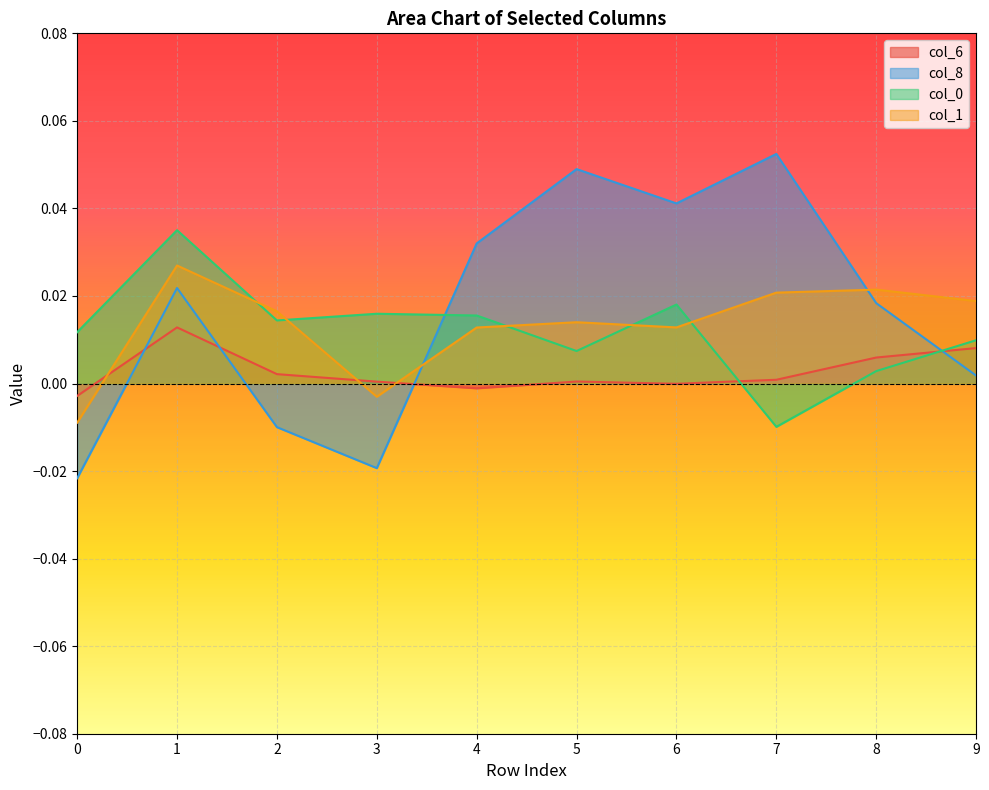

List the series in order of their peak value, lowest first.

col_6, col_1, col_0, col_8